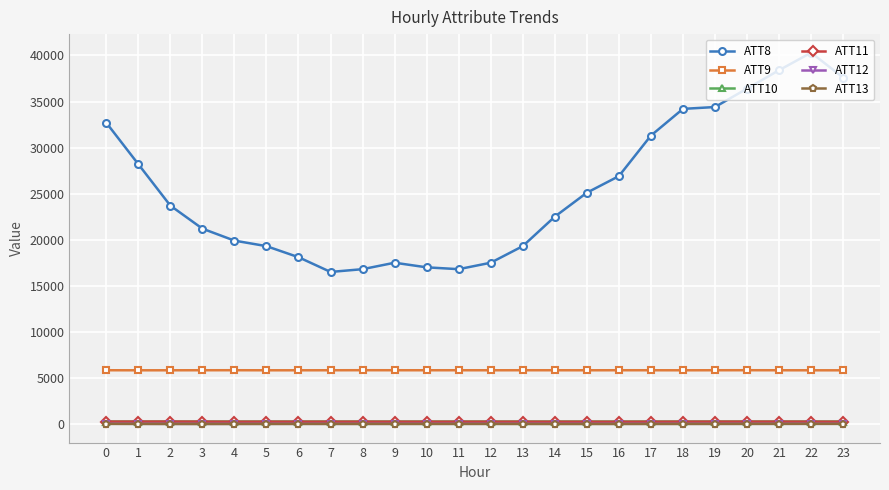

How many data points does each series have?

24